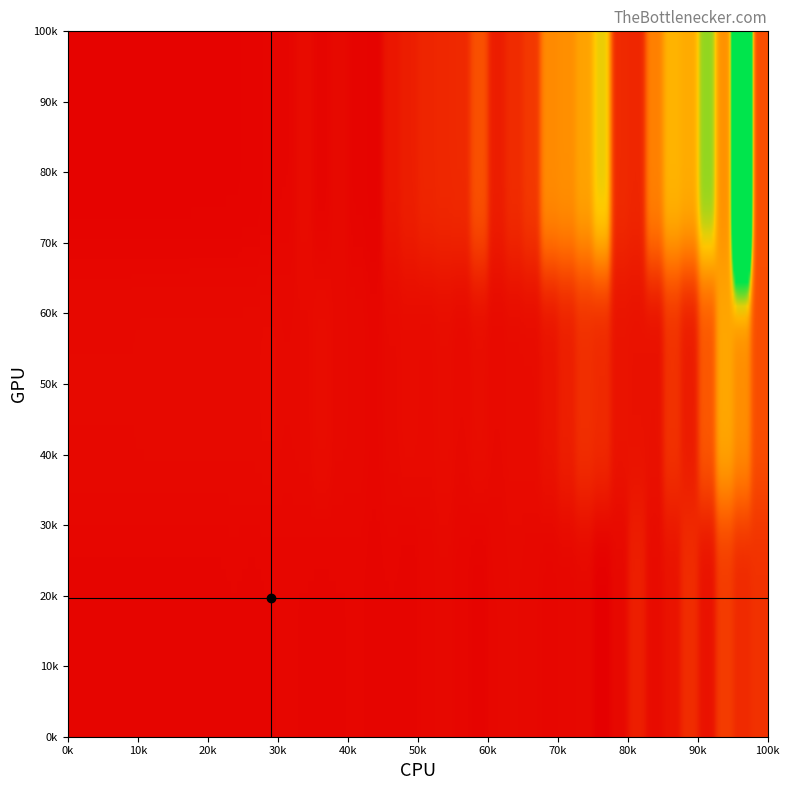

The Row1 series shows 1.6 at 36. True or false?

False